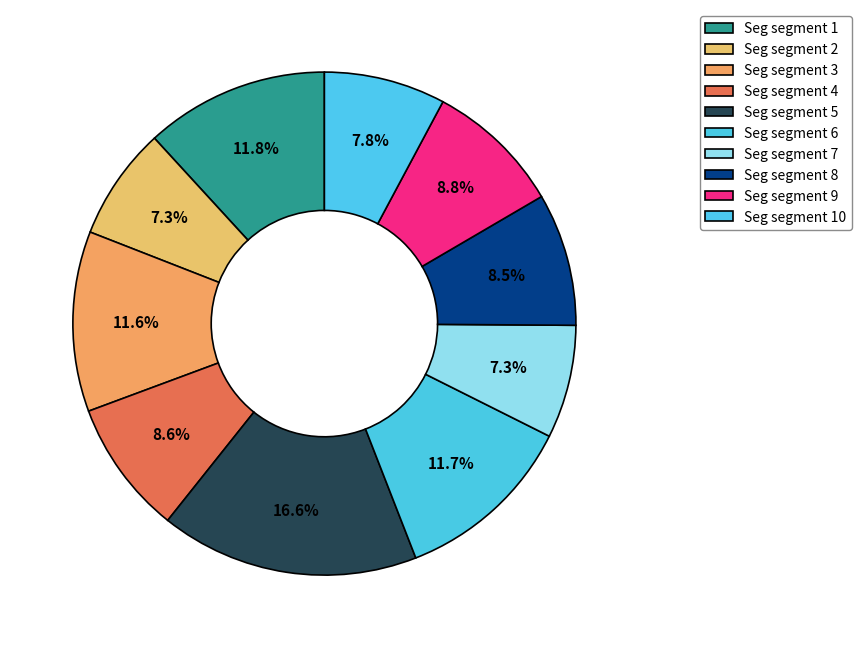

Count the number of slices in the pie.

10